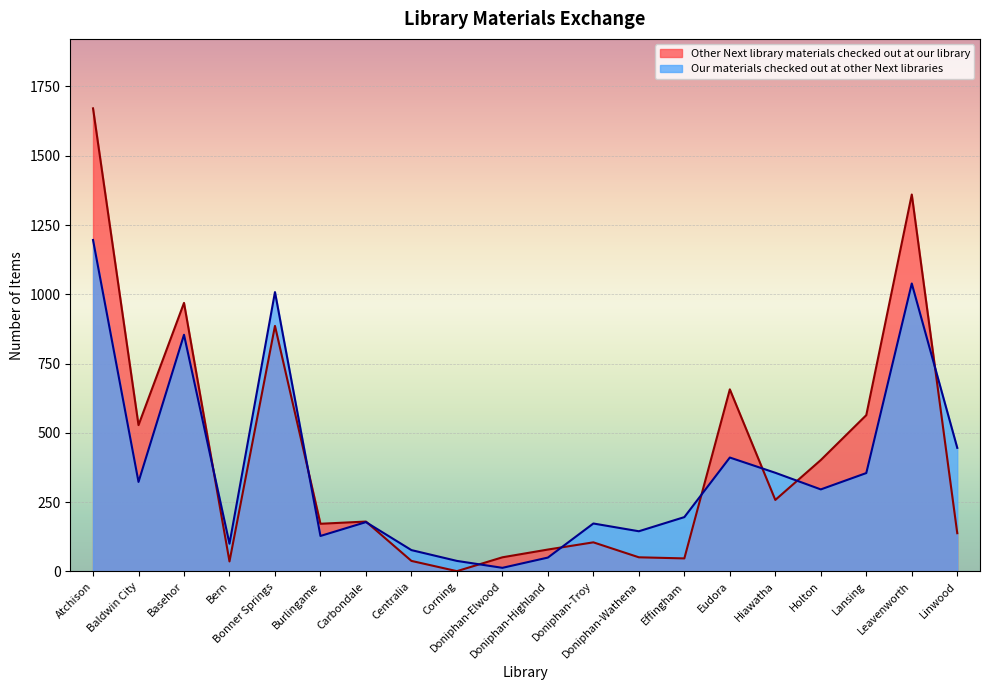

List the series in order of their overall mean, lowest first.

Our materials checked out at other Next libraries, Other Next library materials checked out at our library